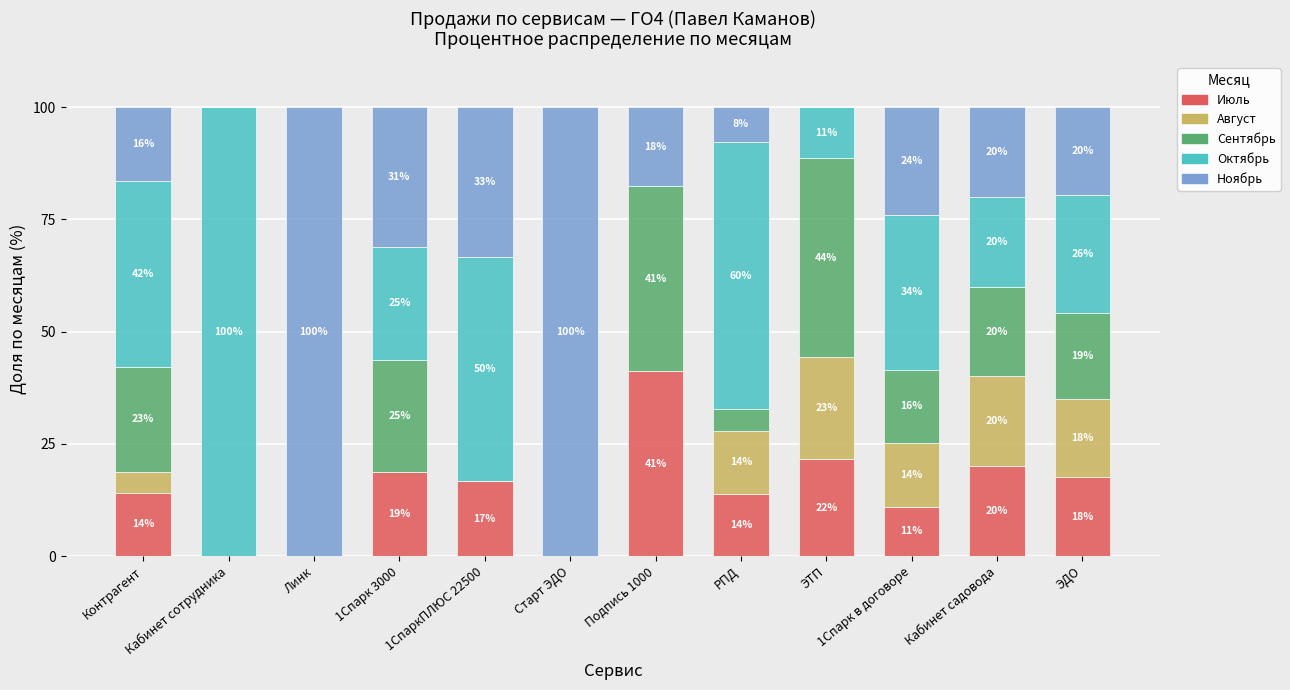

What is the total value across all series at Подпись 1000?

100.0